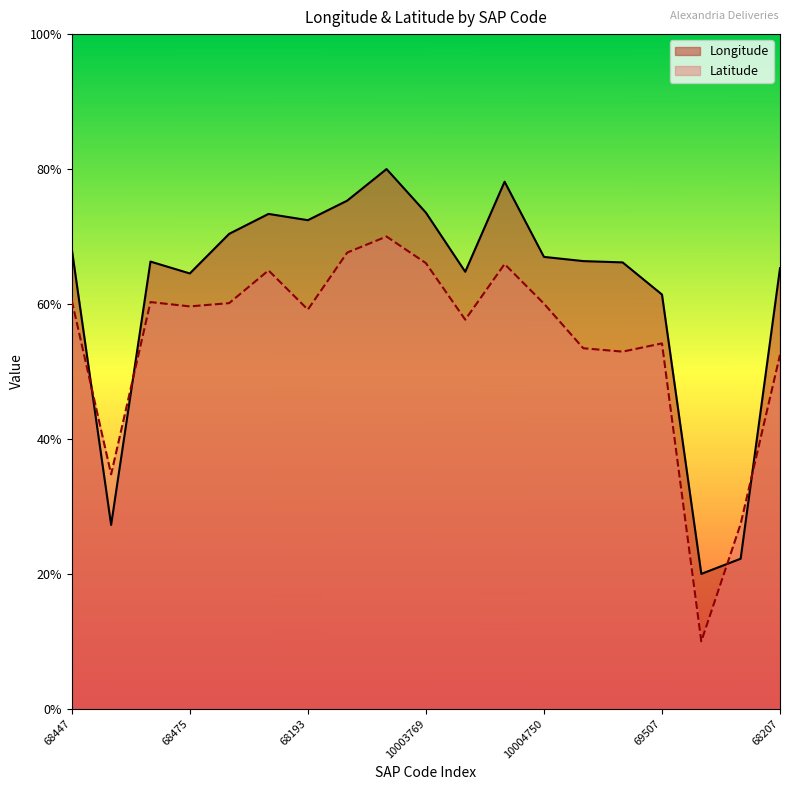

At how many categories does at least one series exceed 0?

19